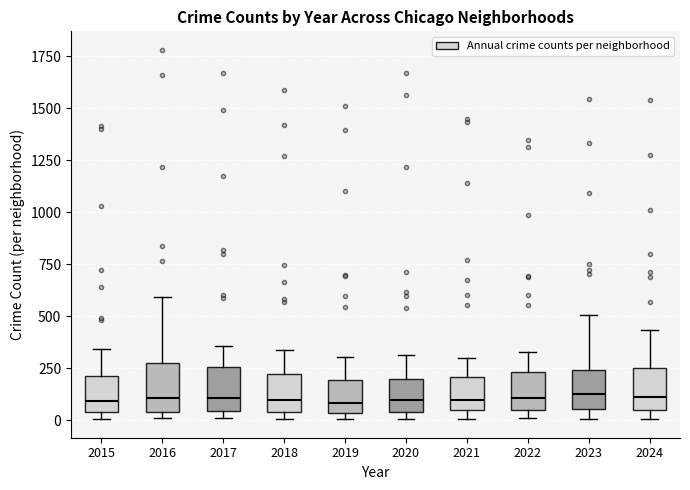

Reading left to right, transcribe this box plot: for each box, give where its median line is, the range the box spans, and where its two whiskers end, as read against the y-axis. The values are not printed on the chart, so give them approximately, as read against the axis.

2015: median 100, box 50 to 200, whiskers 0 to 350
2016: median 100, box 50 to 300, whiskers 0 to 600
2017: median 100, box 50 to 250, whiskers 0 to 350
2018: median 100, box 50 to 200, whiskers 0 to 350
2019: median 100, box 50 to 200, whiskers 0 to 300
2020: median 100, box 50 to 200, whiskers 0 to 300
2021: median 100, box 50 to 200, whiskers 0 to 300
2022: median 100, box 50 to 250, whiskers 0 to 350
2023: median 100, box 50 to 250, whiskers 0 to 500
2024: median 100, box 50 to 250, whiskers 0 to 450